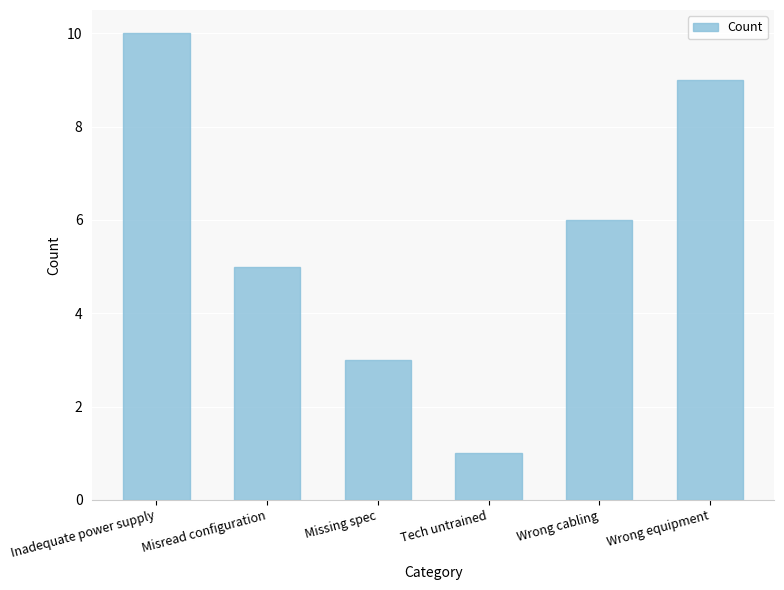

How many values are between 3 and 9?

4